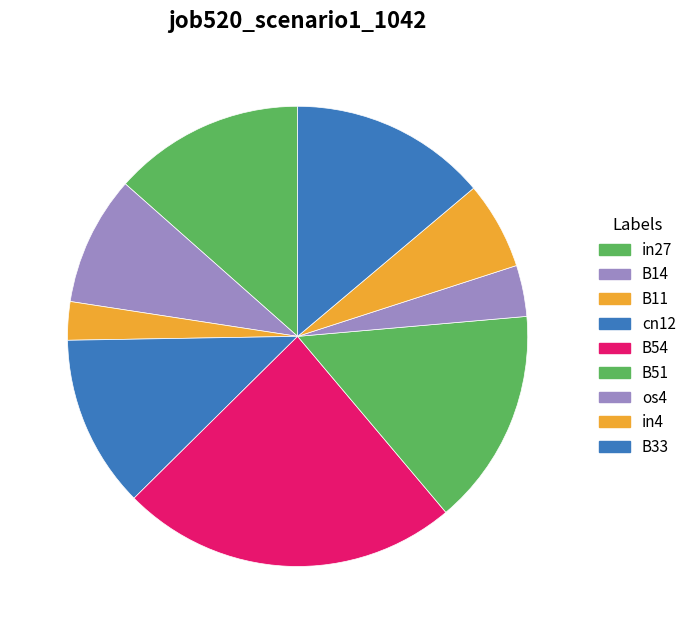

Which has a higher value, B51 or in27?

B51